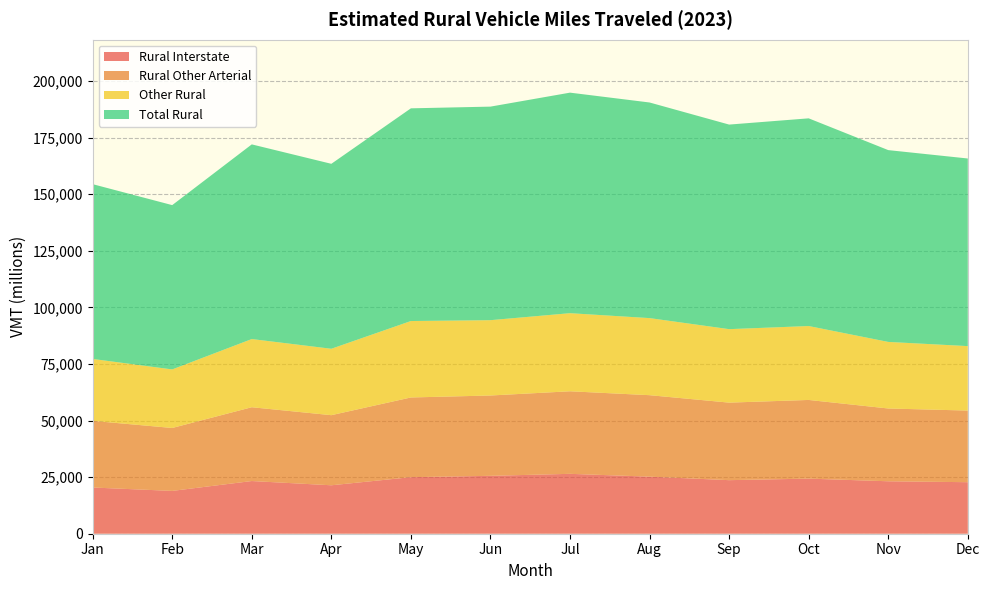

Reading left to right, list all the values displayed in this chart.

Rural Interstate: 20416	18913	23274	21398	24981	25576	26454	25210	23658	24339	23167	22759
Rural Other Arterial: 29443	27799	32601	30966	35206	35480	36467	35987	34252	34755	32153	31641
Other Rural: 27348	25865	30118	29337	33768	33276	34498	34048	32455	32650	29407	28476
Total Rural: 77207	72577	85993	81702	93956	94332	97419	95245	90365	91744	84727	82875